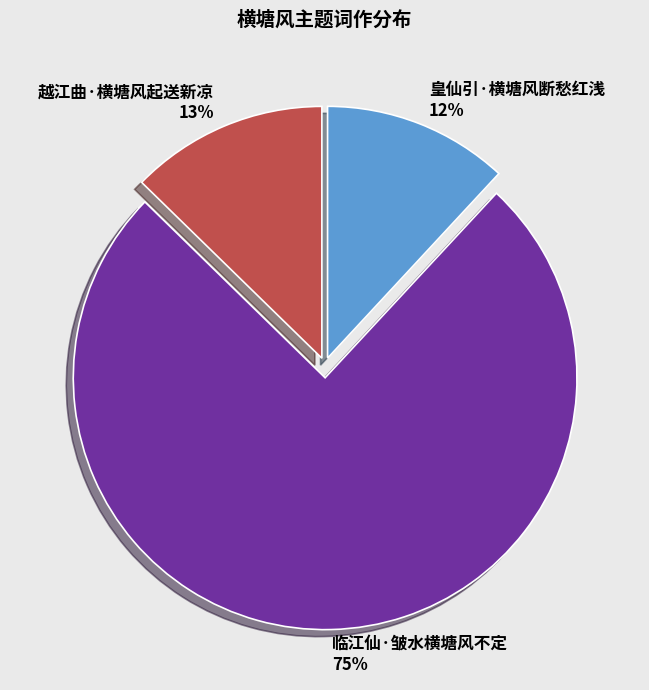

Combined, do 越江曲·横塘风起送新凉 and 皇仙引·横塘风断愁红浅 account for over 50%?

No